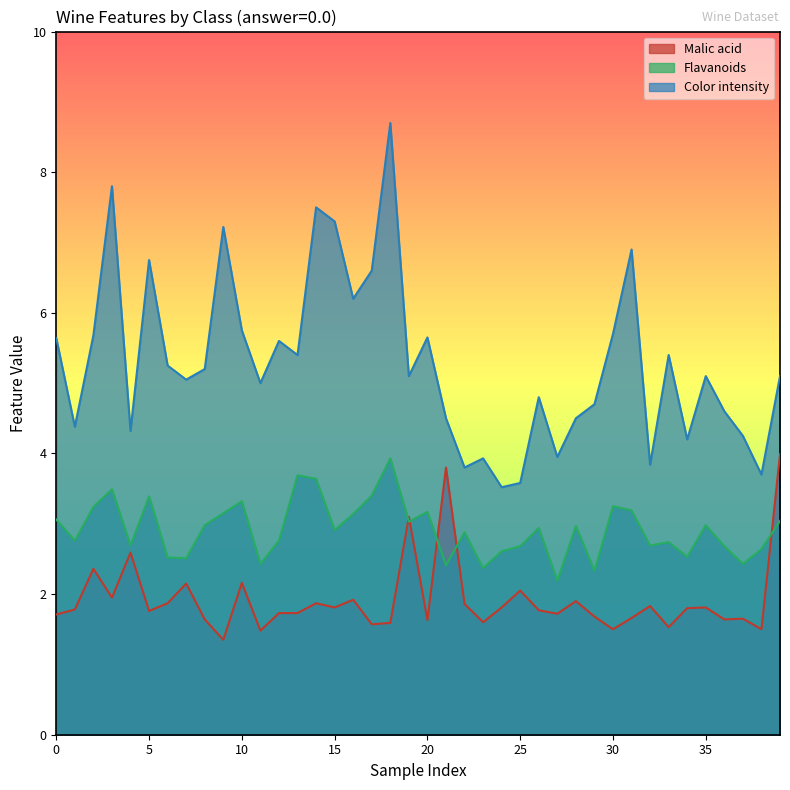

True or false: Color intensity has a value of 6.2 at 0.0.

True